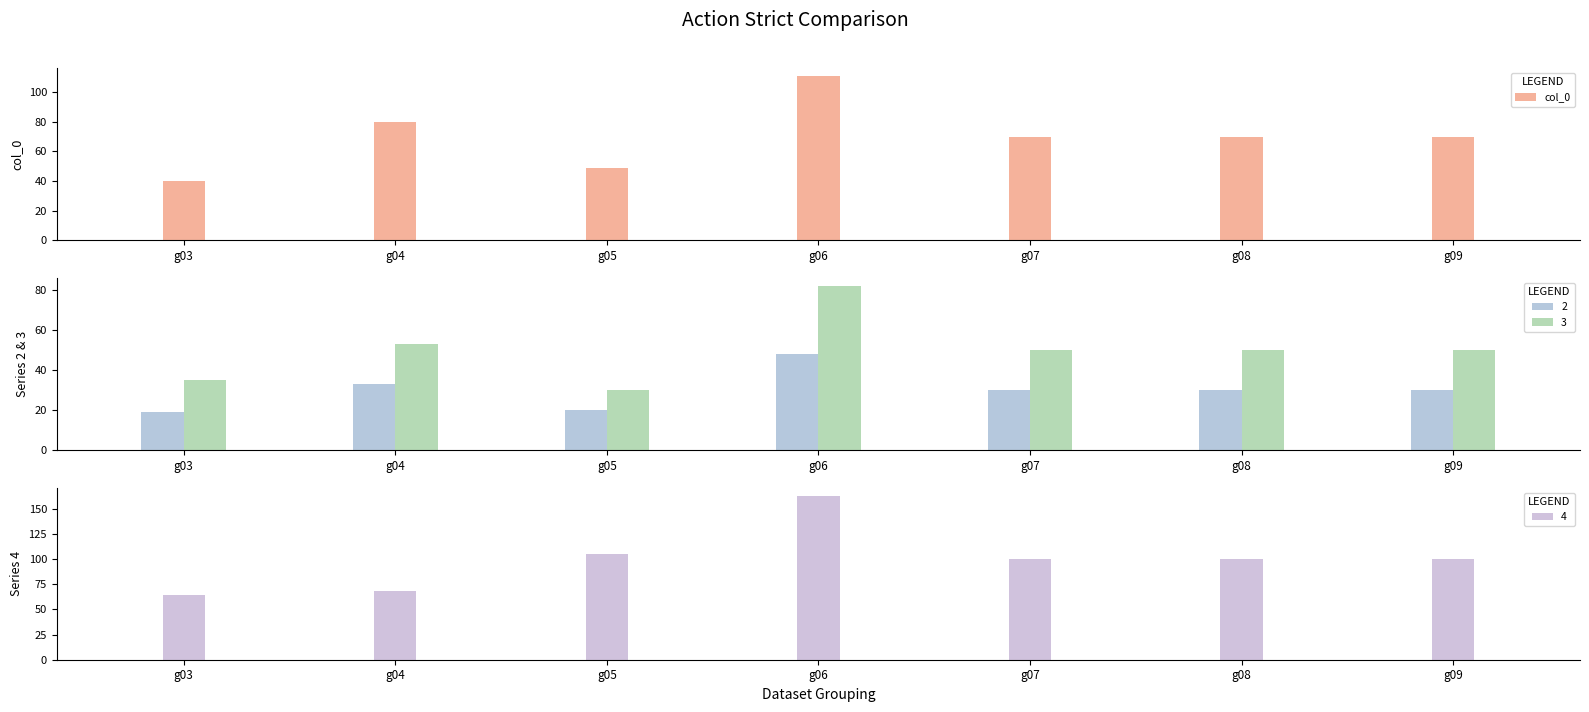

Where is the data nearest to the value 75?

g04